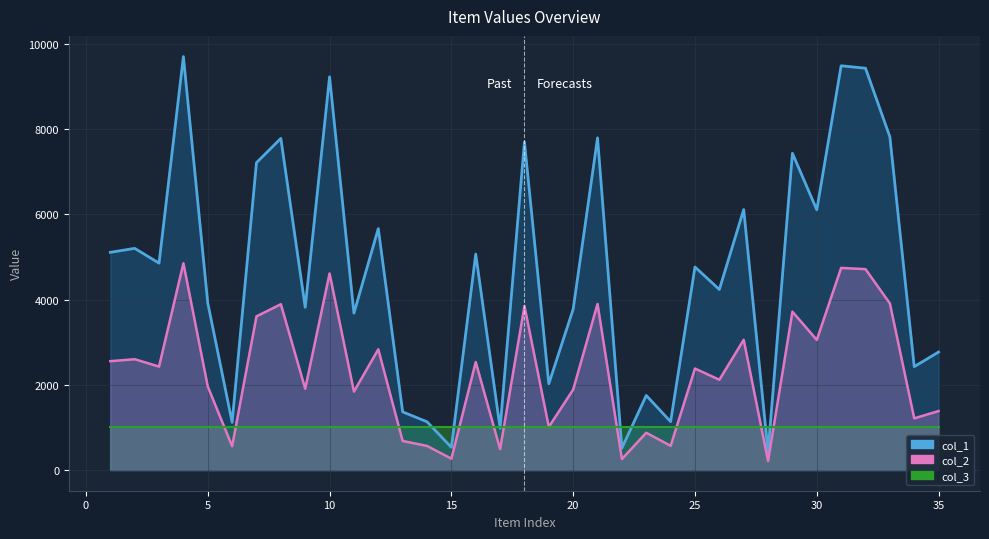

What is the value of the col_2 point at the 18th from the left?

3848.0